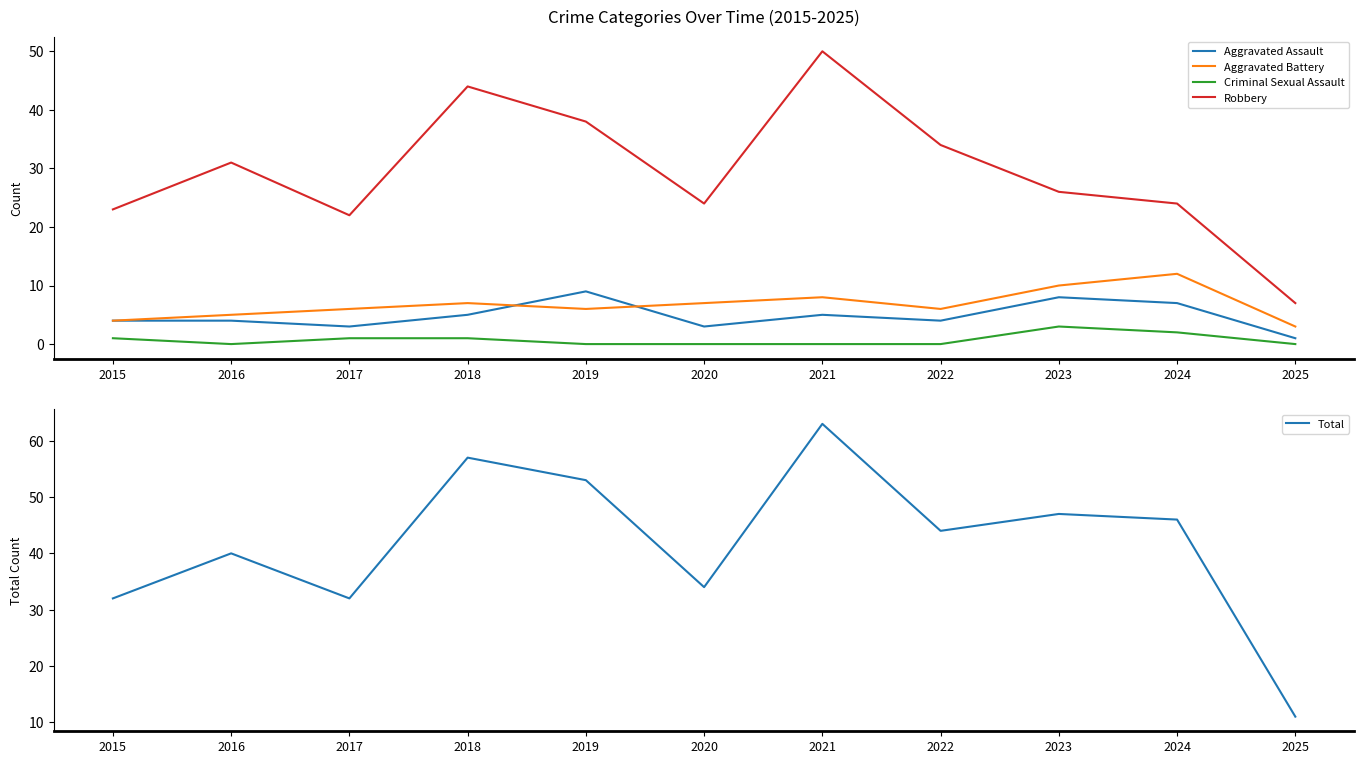

At which category does Total reach its first local peak?

2016